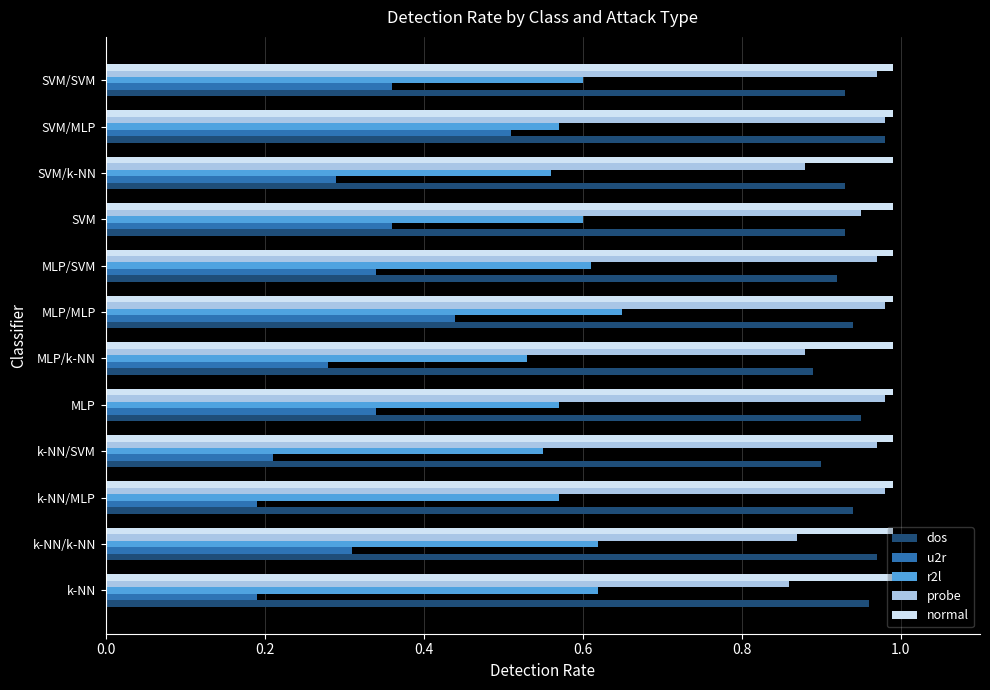

True or false: r2l has a value of 0.6 at k-NN/k-NN.

True